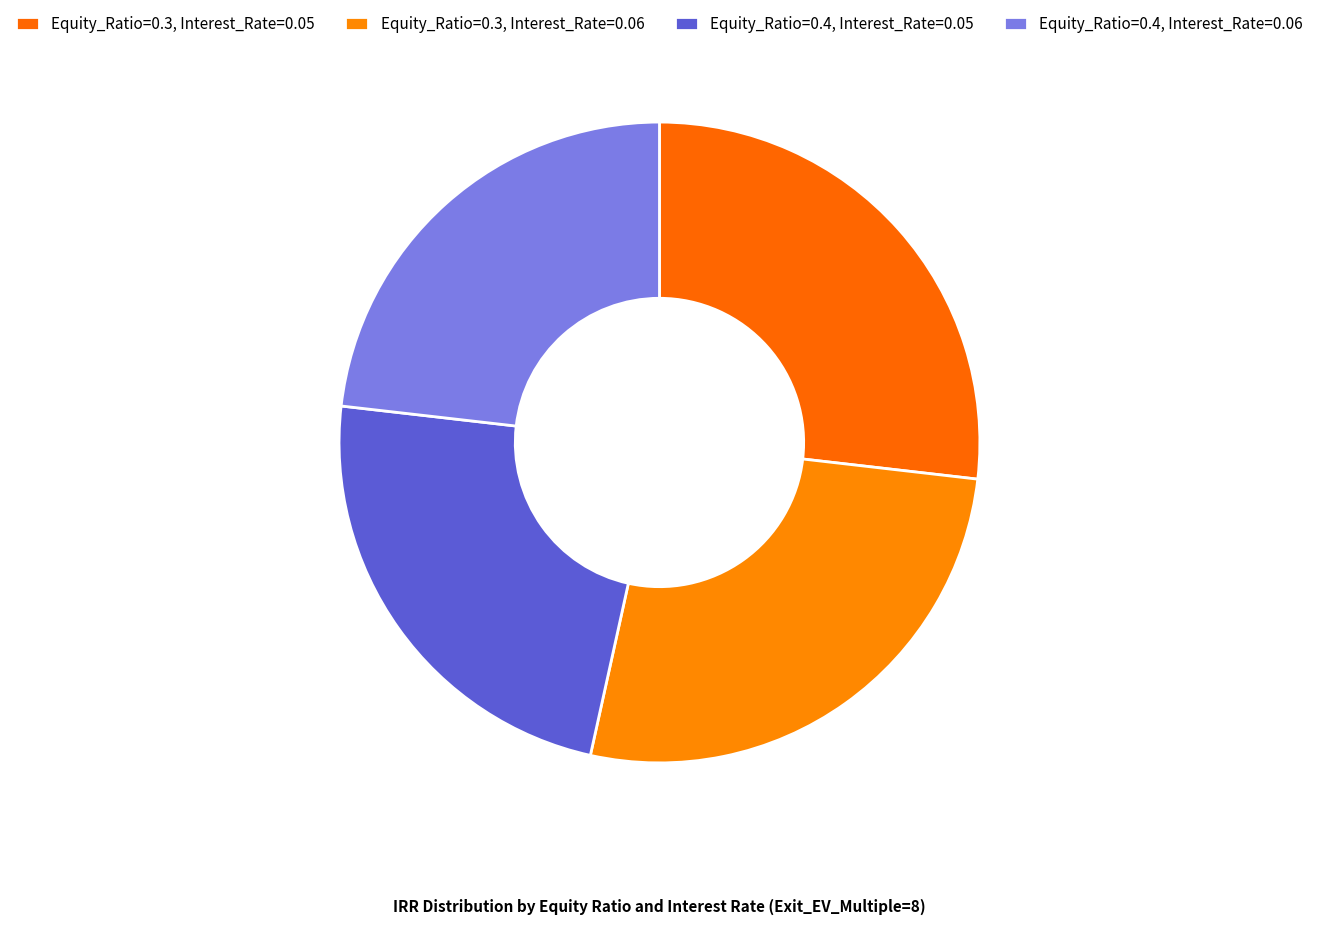

To the nearest percent, what percentage of the pie is Equity_Ratio=0.4, Interest_Rate=0.05?

23%